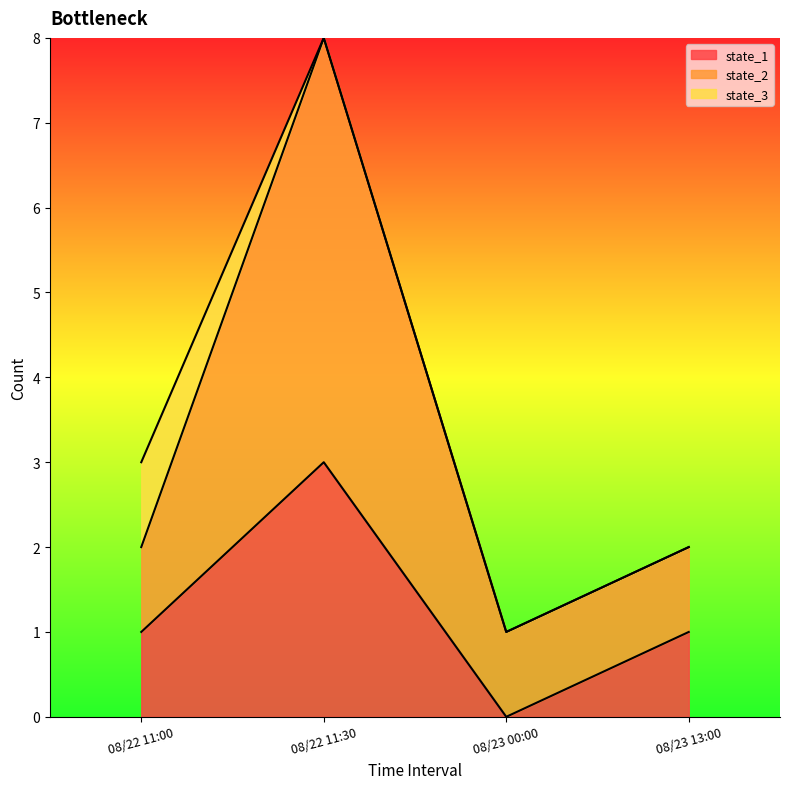

At how many categories does at least one series exceed 3?

1